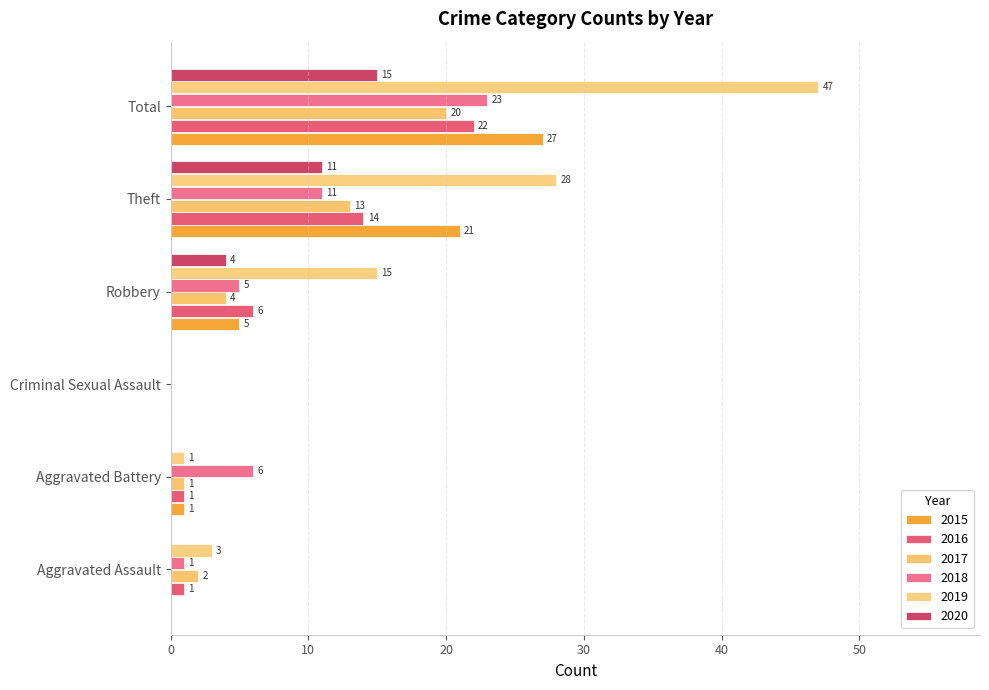

True or false: 2019 has a value of 3 at Aggravated Assault.

True